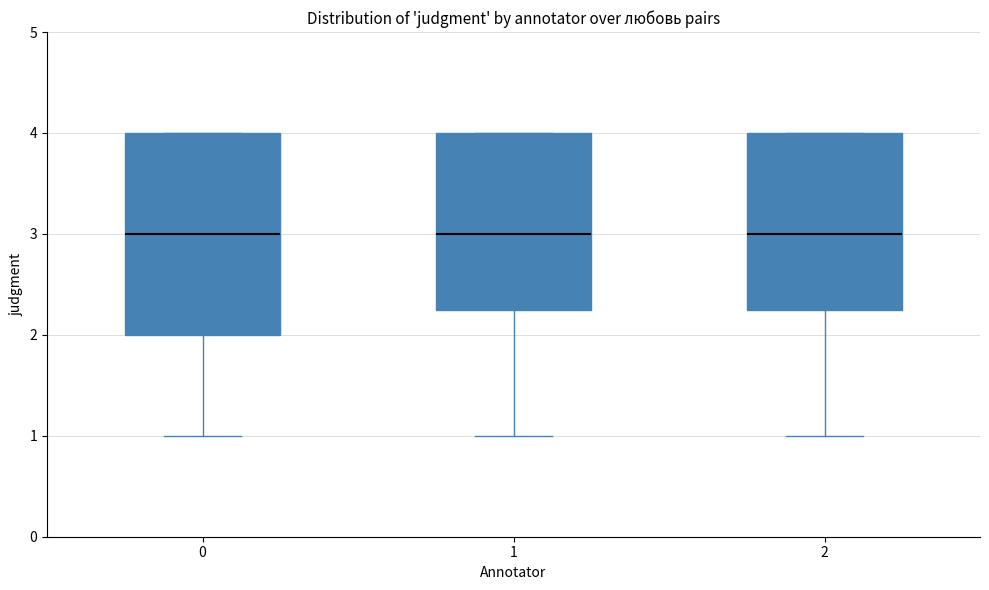

Comparing the boxes themselves (not the whiskers), which one is the tallest?

0